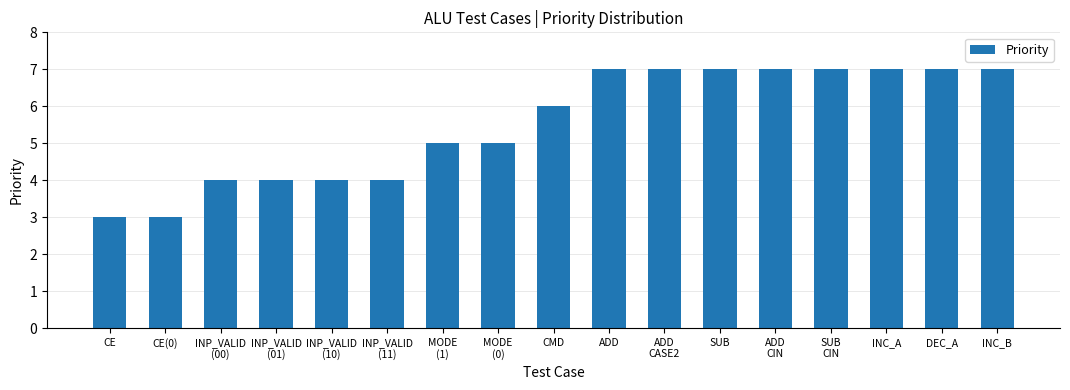

The value at SUB
CIN is 2. True or false?

False